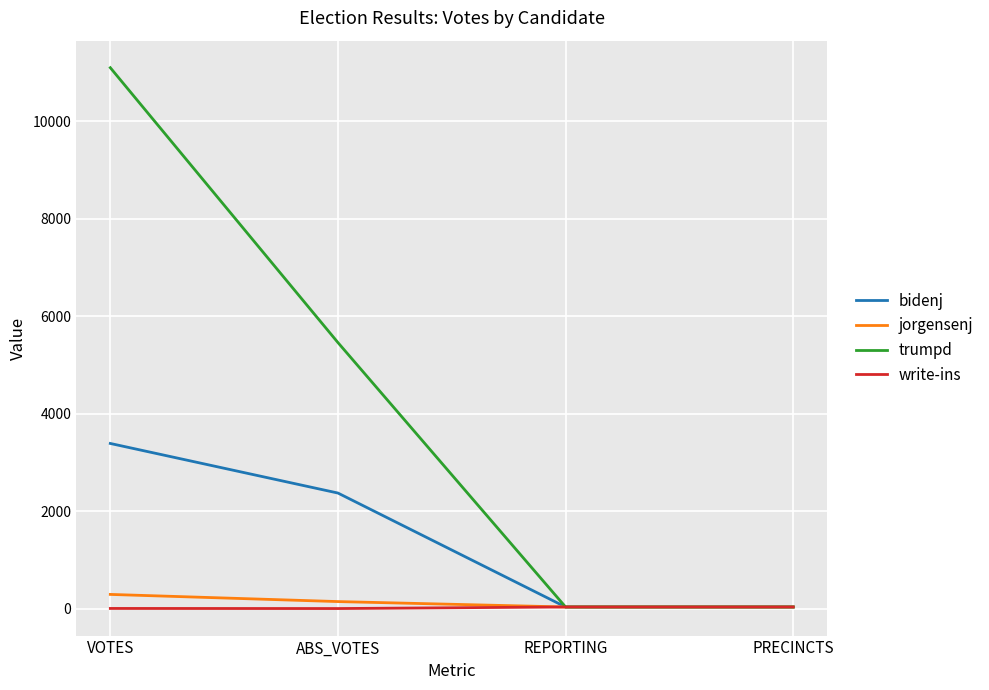

At which label does jorgensenj reach its peak?

VOTES